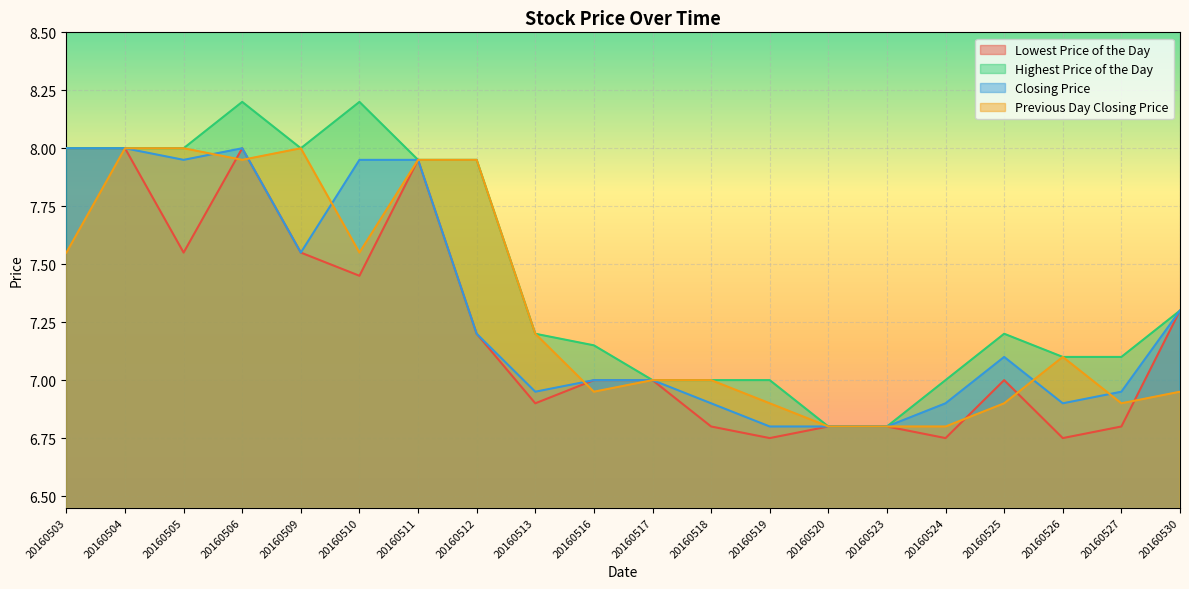

What is the value of the Previous Day Closing Price point at the 15th from the left?

6.8